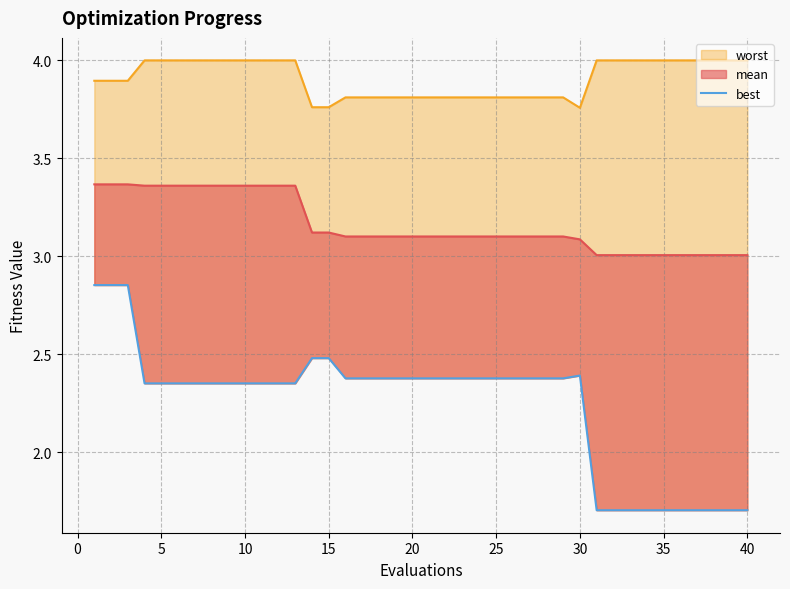

Does the chart display data point markers on the line(s)?

No